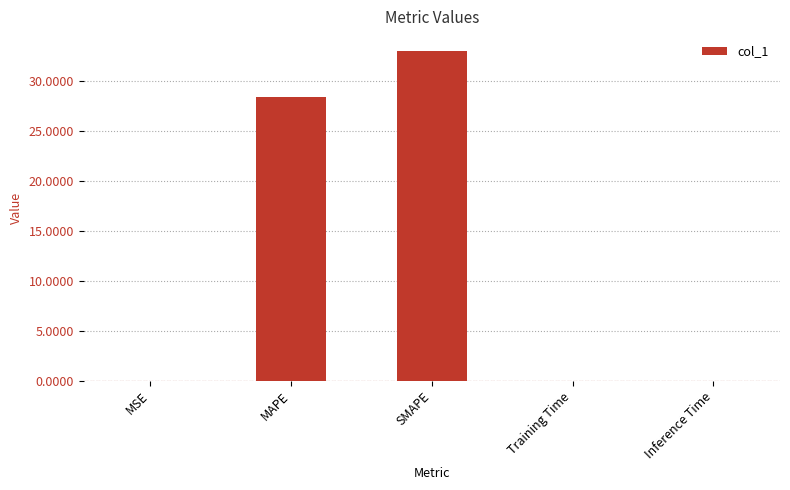

The chart shows a value of 54.8 at SMAPE. True or false?

False